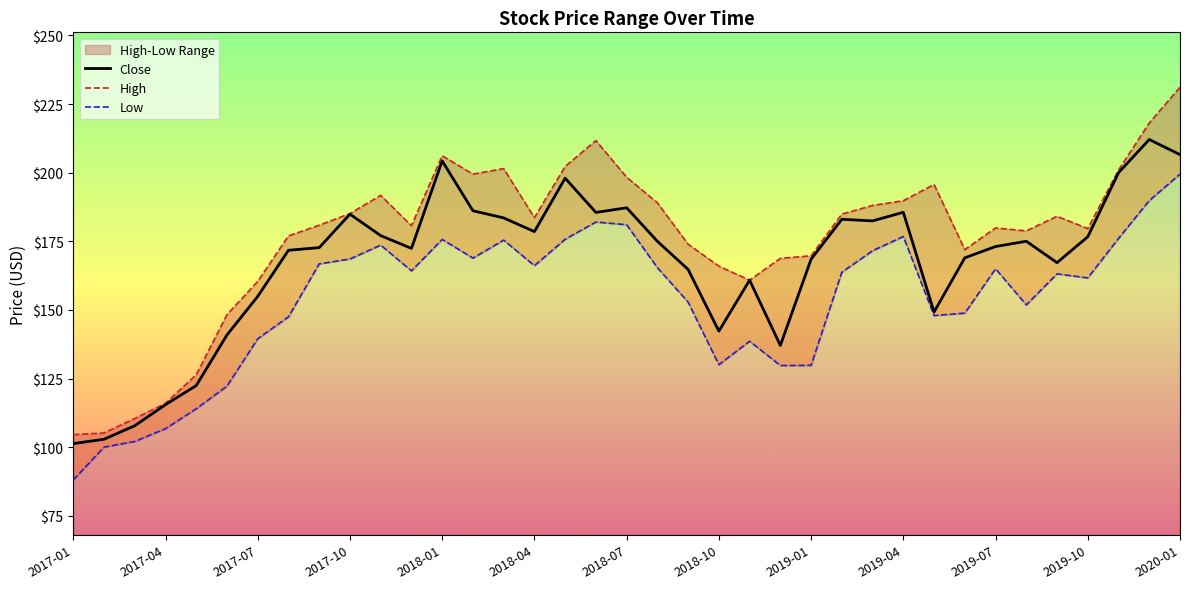

Does the chart have visible grid lines?

No